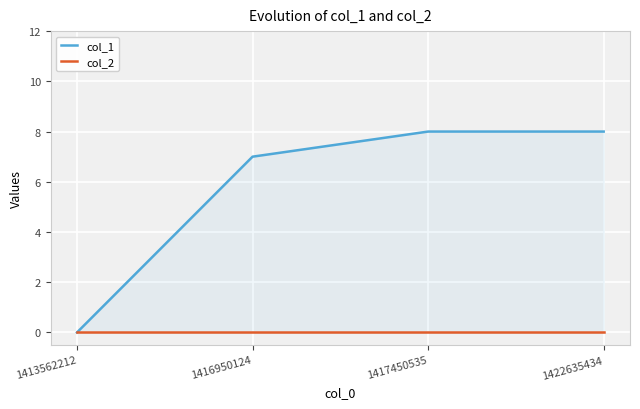

At which label does col_1 reach its minimum?

1413562212